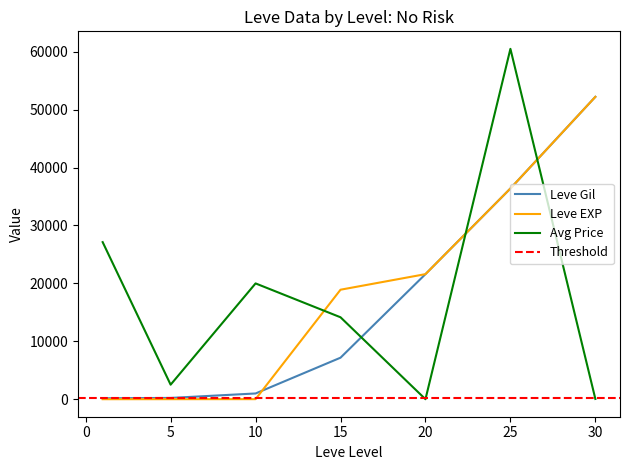

Rank the categories by Leve Gil value from lowest to highest.

1, 5, 10, 15, 20, 25, 30